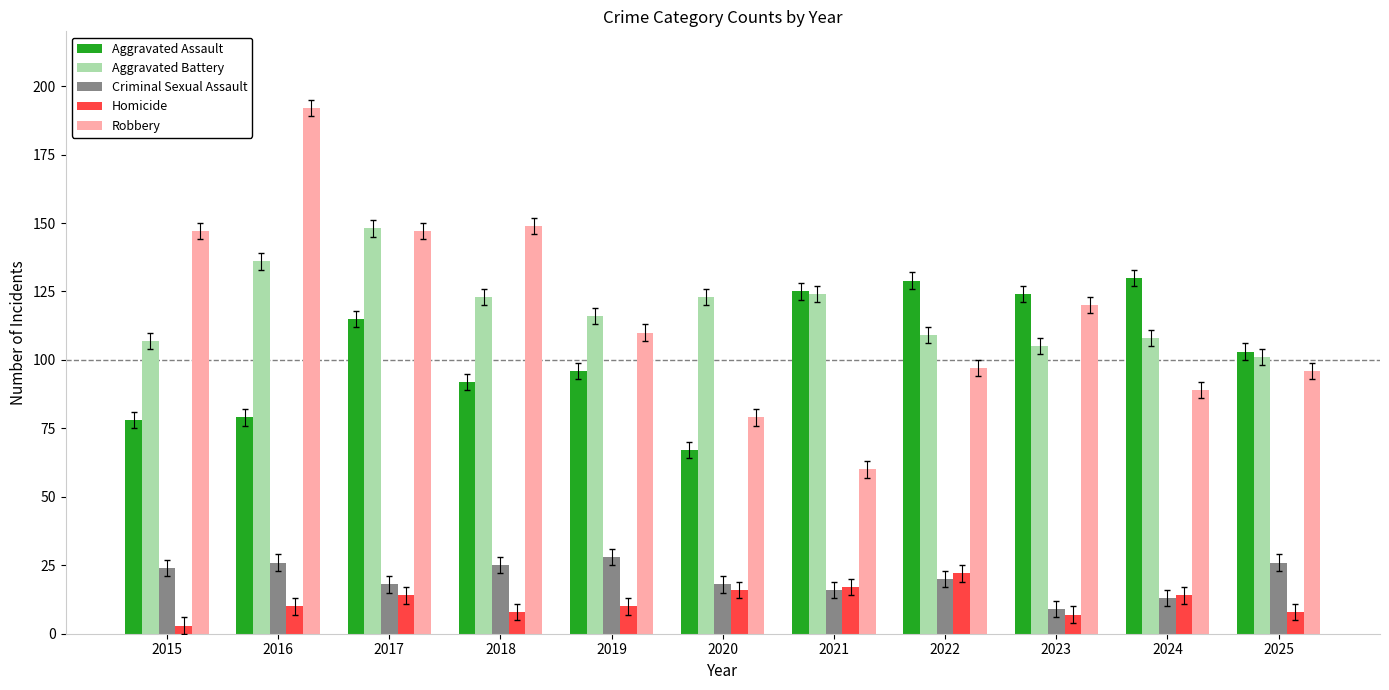

What is the sum of all Criminal Sexual Assault values?

223